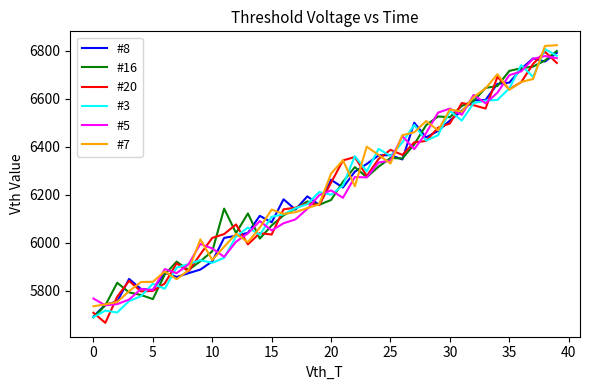

What is the minimum value shown in the chart?

5667